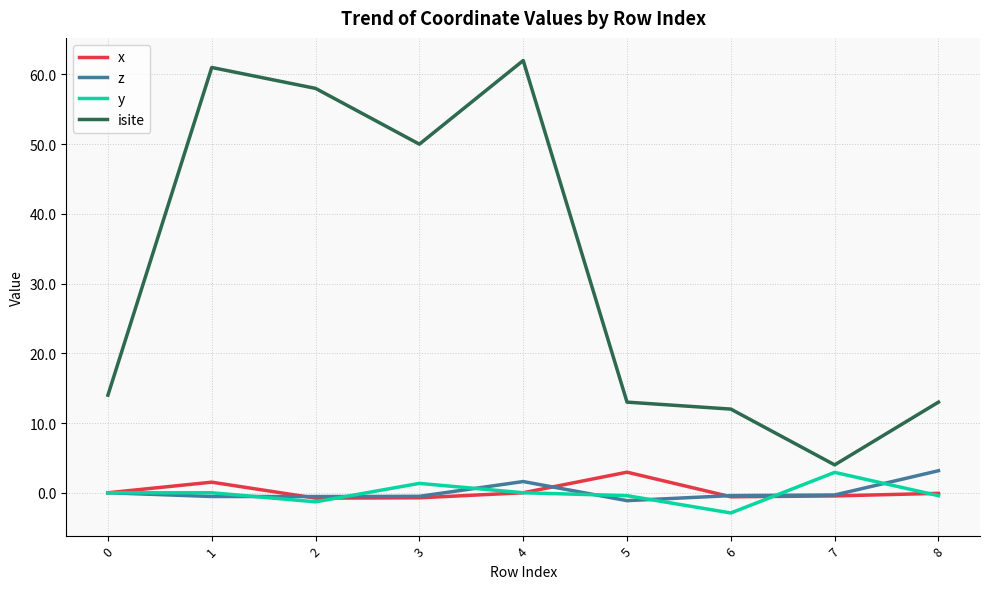

Which series has the widest spread of values?

isite